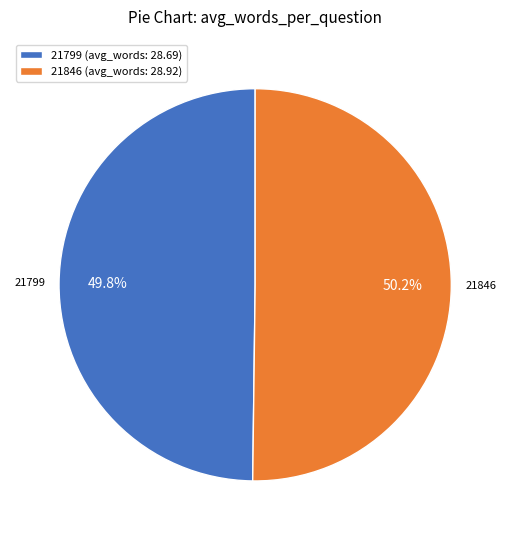

Does any single category account for the majority?

Yes